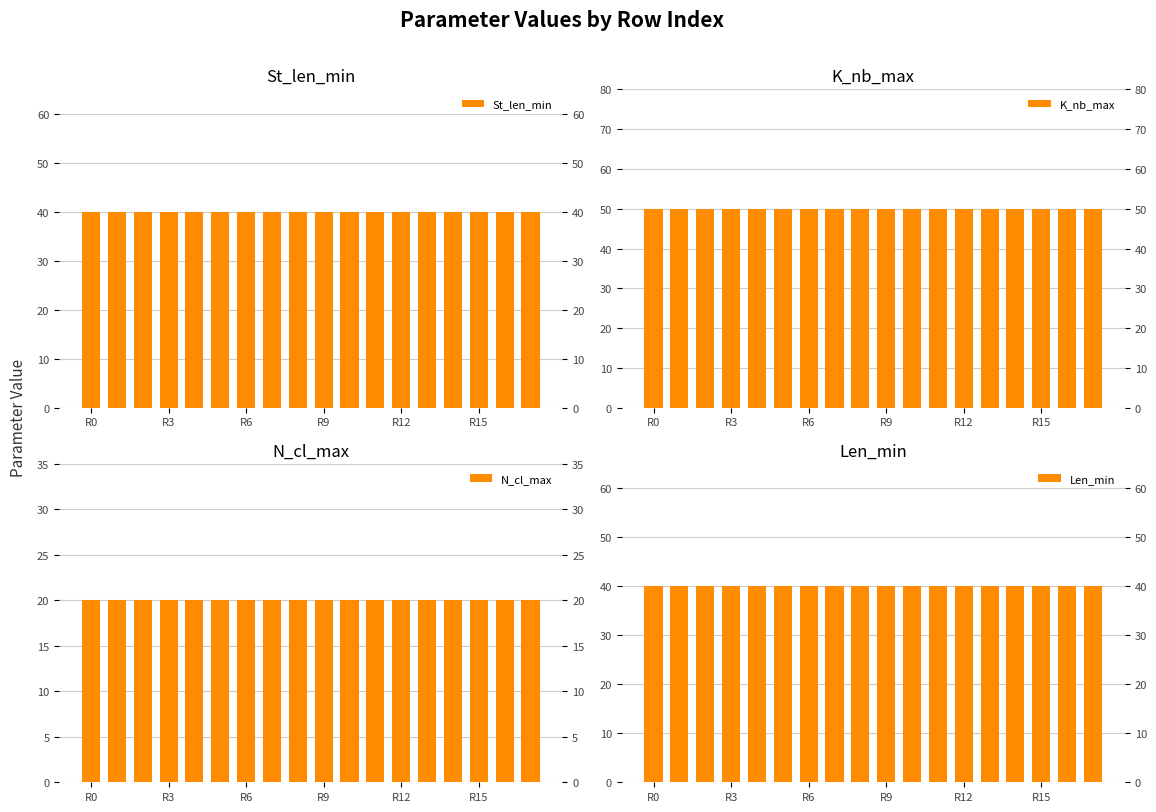

At which category does the chart reach its peak across all series?

R0